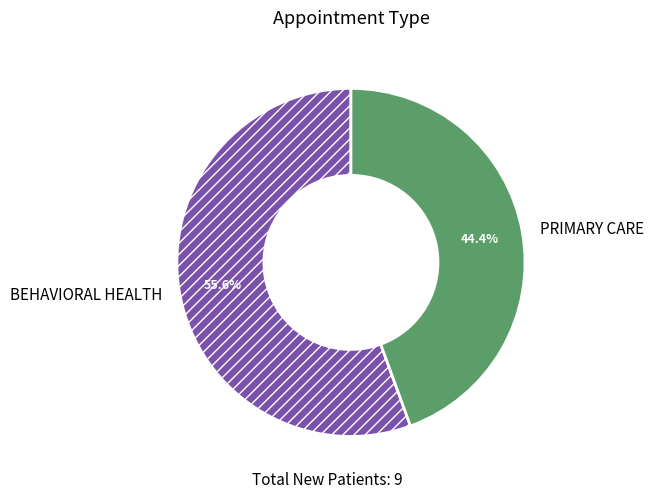

To the nearest percent, what is the combined percentage of BEHAVIORAL HEALTH and PRIMARY CARE?

100%